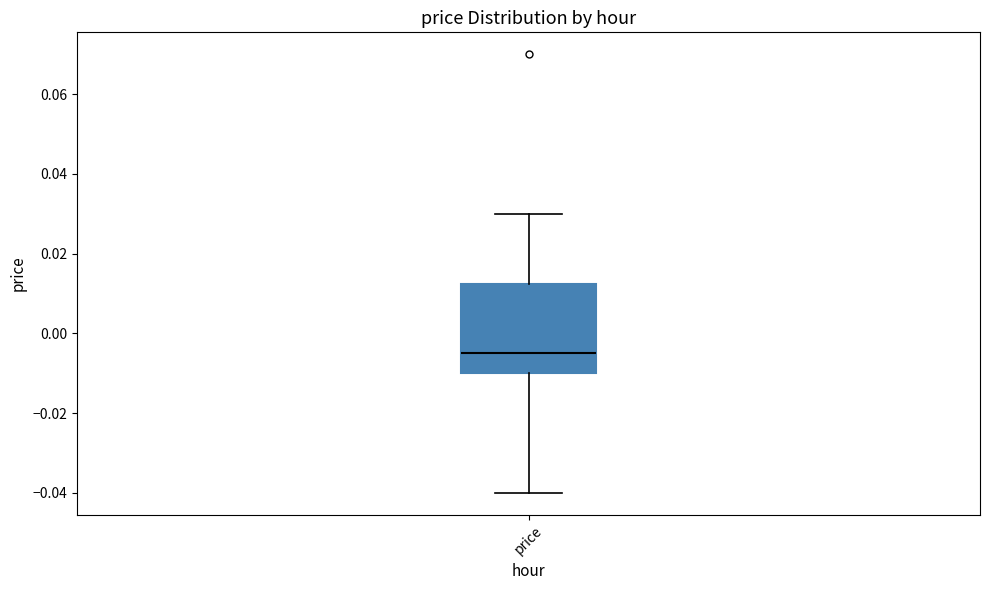

Transcribe this box plot: give where the median line is, the range the box spans, and where the two whiskers end, as read against the y-axis. The values are not printed on the chart, so give them approximately, as read against the axis.

median -0.004, box -0.010 to 0.012, whiskers -0.040 to 0.030